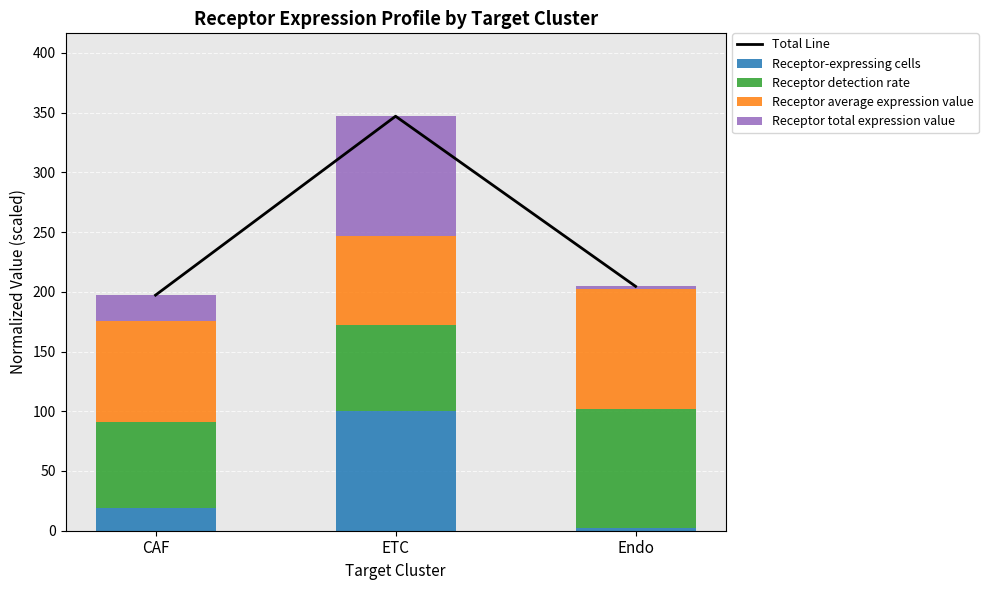

How many values in the Total Line series exceed 204?

2